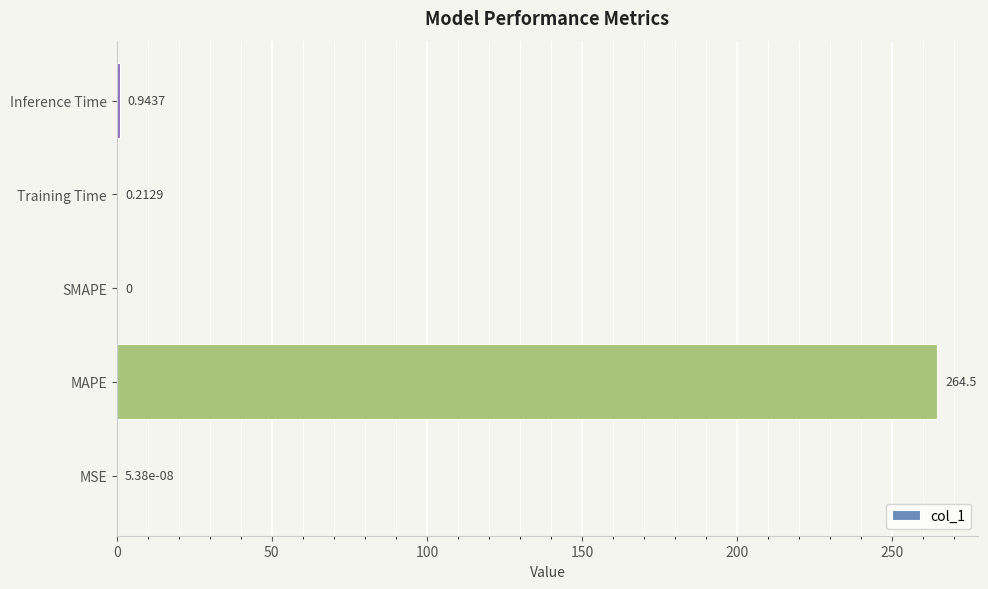

Where is the data nearest to the value 132?

Inference Time